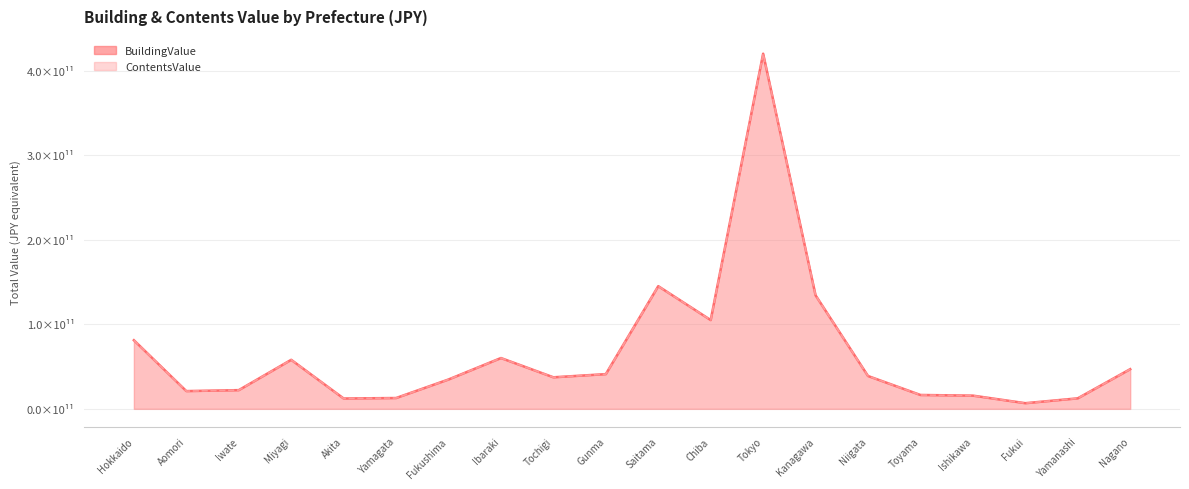

Reading right to left, list all the values displayed in this chart.

BuildingValue: 46943182000	12428840000	6674145000	15624851500	16398988000	38849370500	134351456200	420337282100	105063106200	145178968000	41074413000	37325108000	60123540500	34736846000	12785729500	12234643000	58011274000	22124290500	20991678000	81204704525
ContentsValue: 46943182000	12428840000	6674145000	15624851500	16398988000	38849370500	134351456200	420337282100	105063106200	145178968000	41074413000	37325108000	60123540500	34736846000	12785729500	12234643000	58011274000	22124290500	20991678000	81204704525